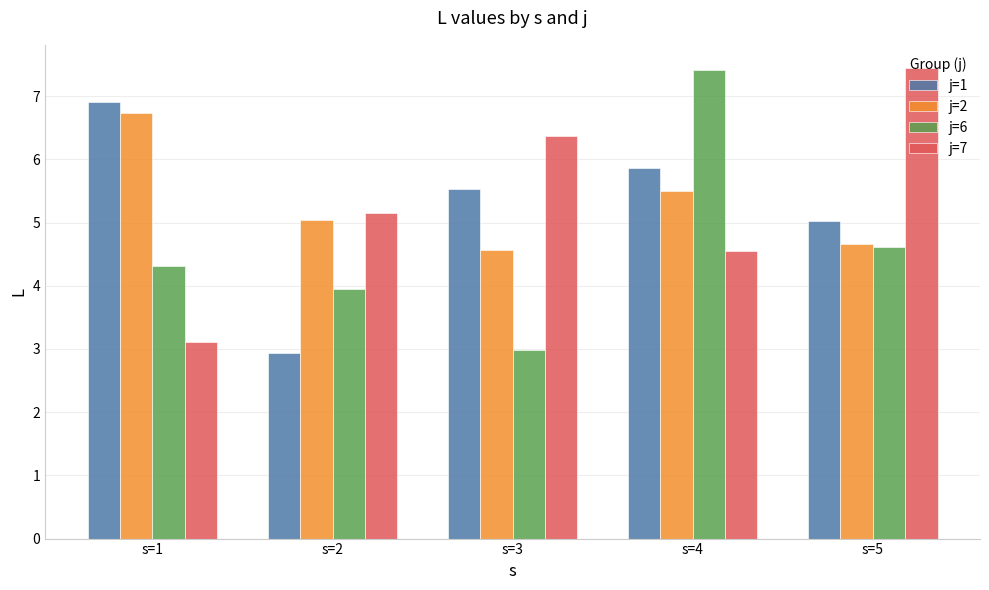

How many groups of bars are there?

5